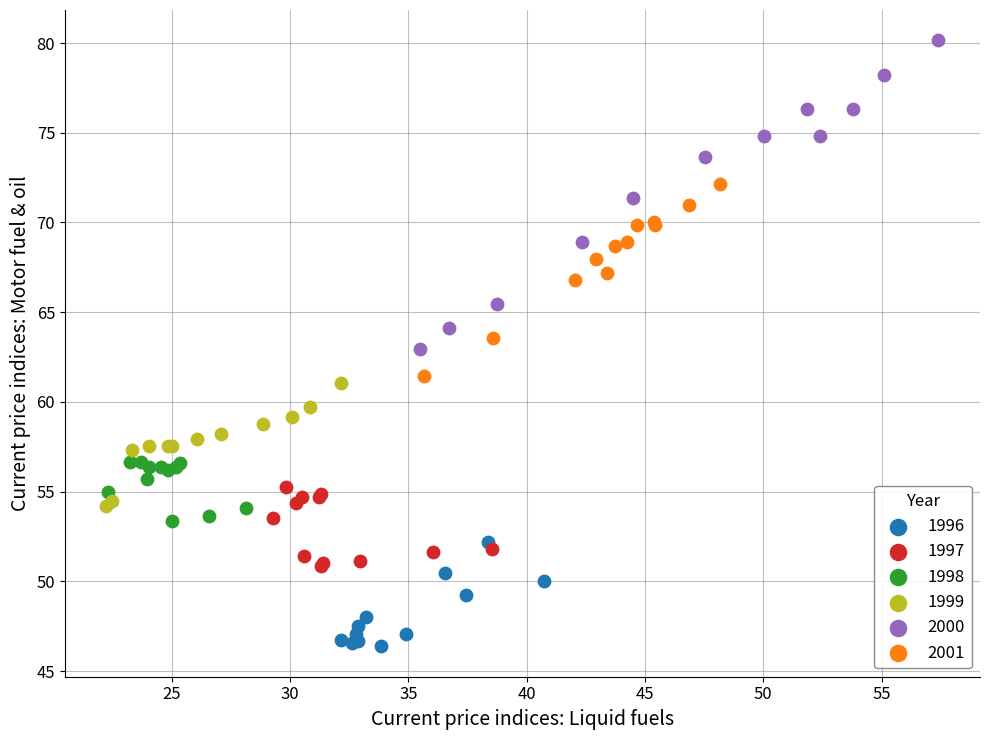

Which series contains the lowest Y value?

1996